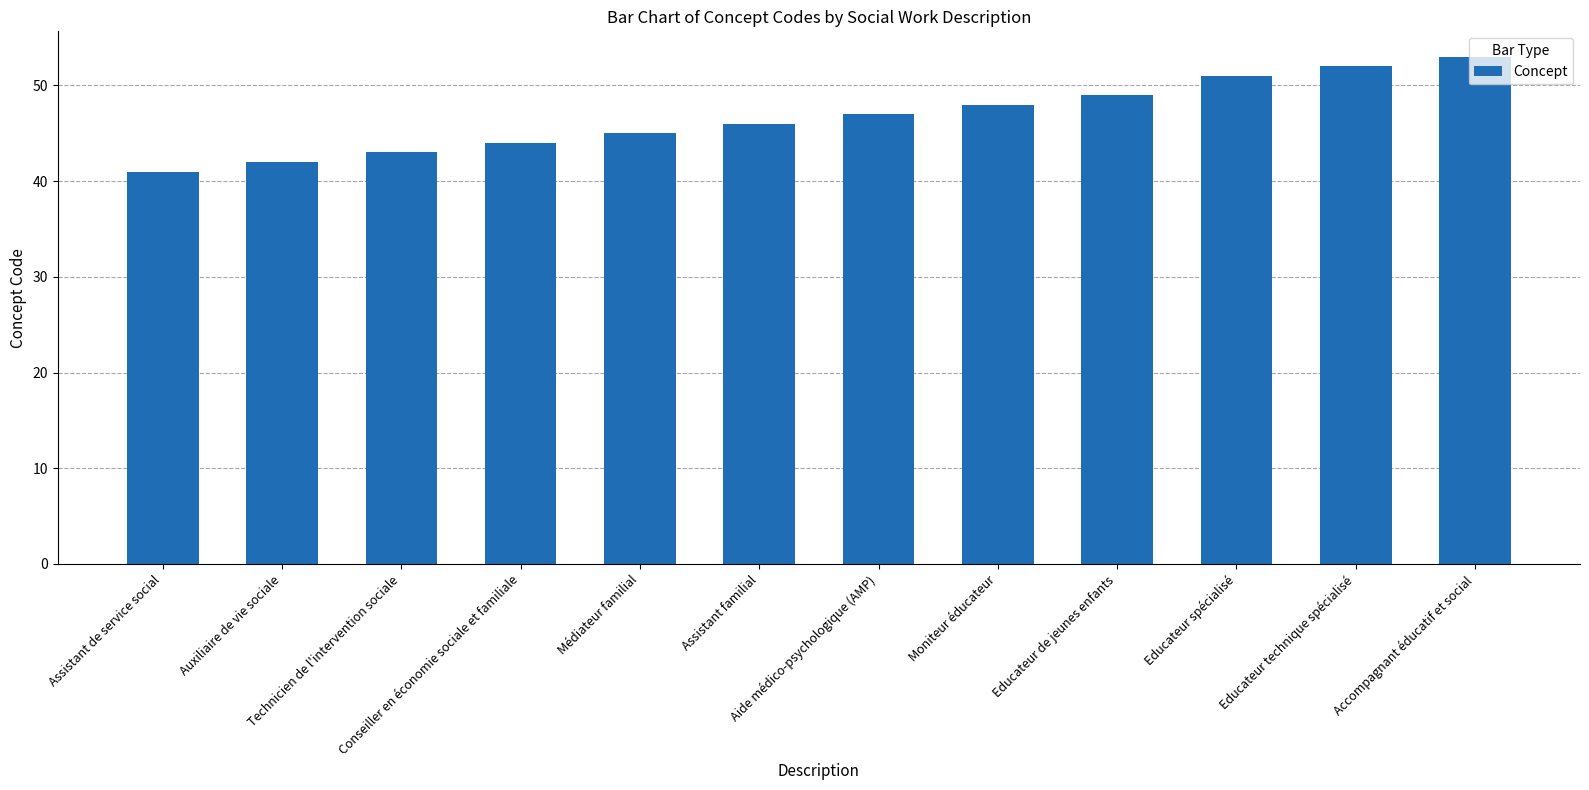

Which category has the highest value across all series?

Accompagnant éducatif et social